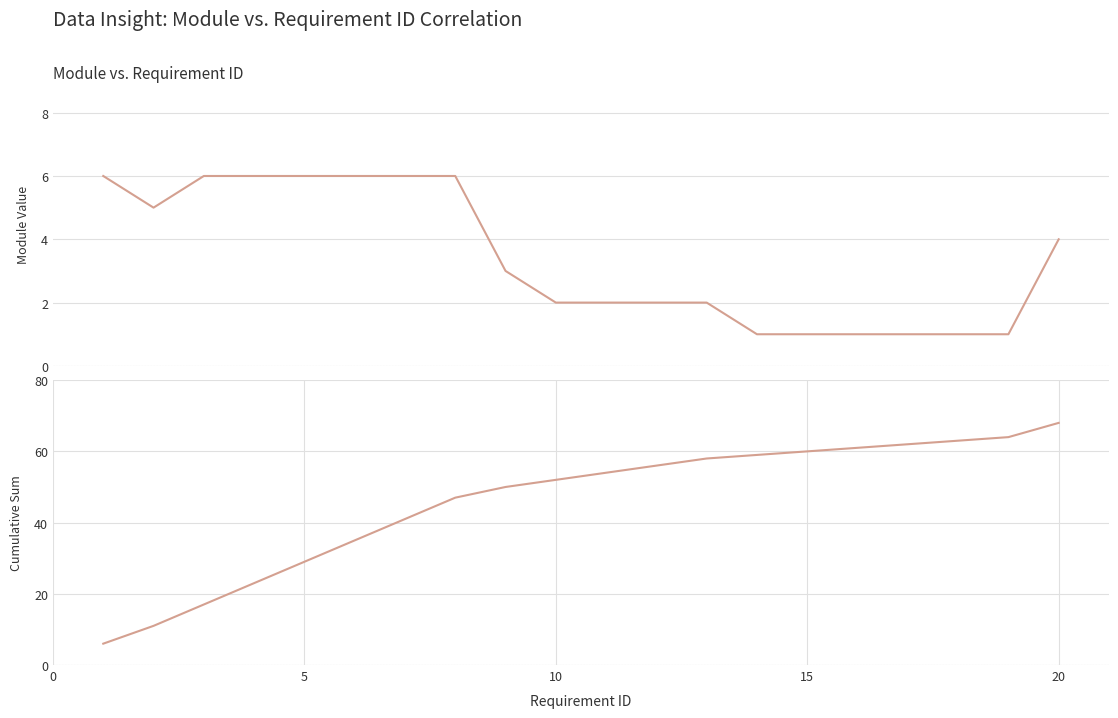

How many values in the Module series exceed 3?

9